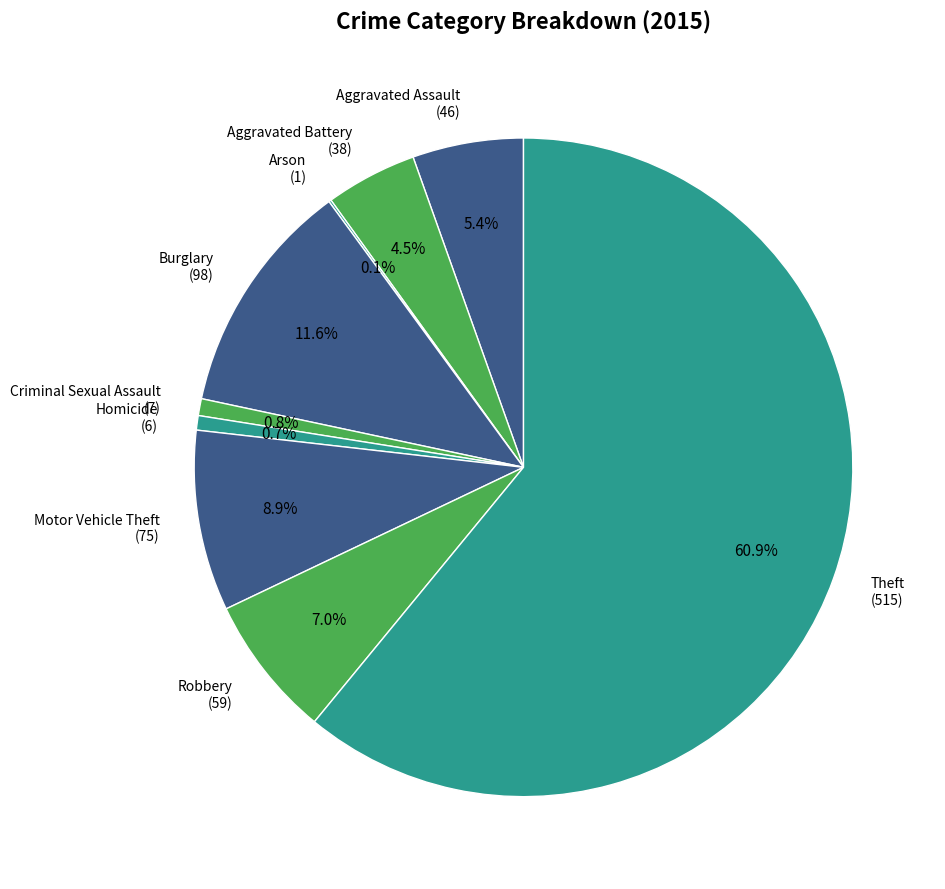

Between Robbery (59) and Theft (515), which is larger?

Theft (515)